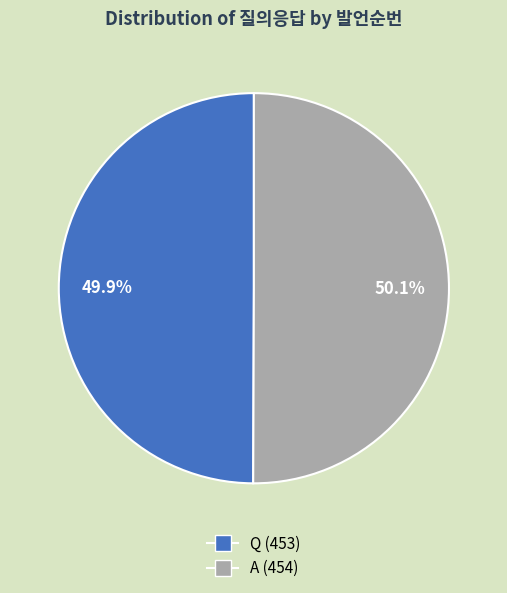

True or false: A accounts for 50% of the total.

True